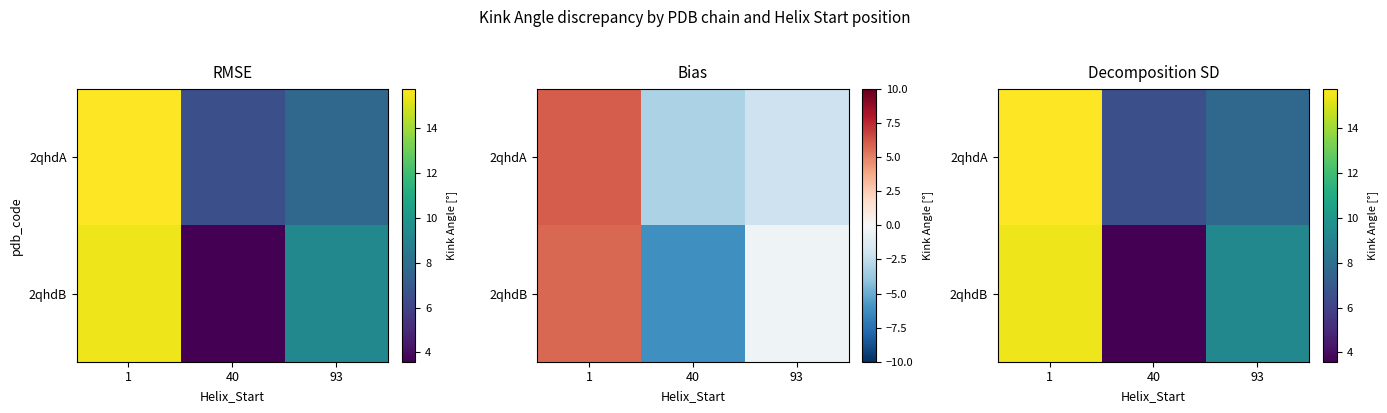

What is the total value across all series at 1?

31.2